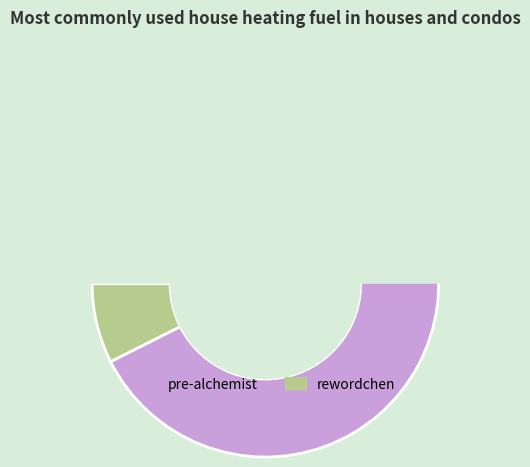

Count the number of slices in the pie.

2